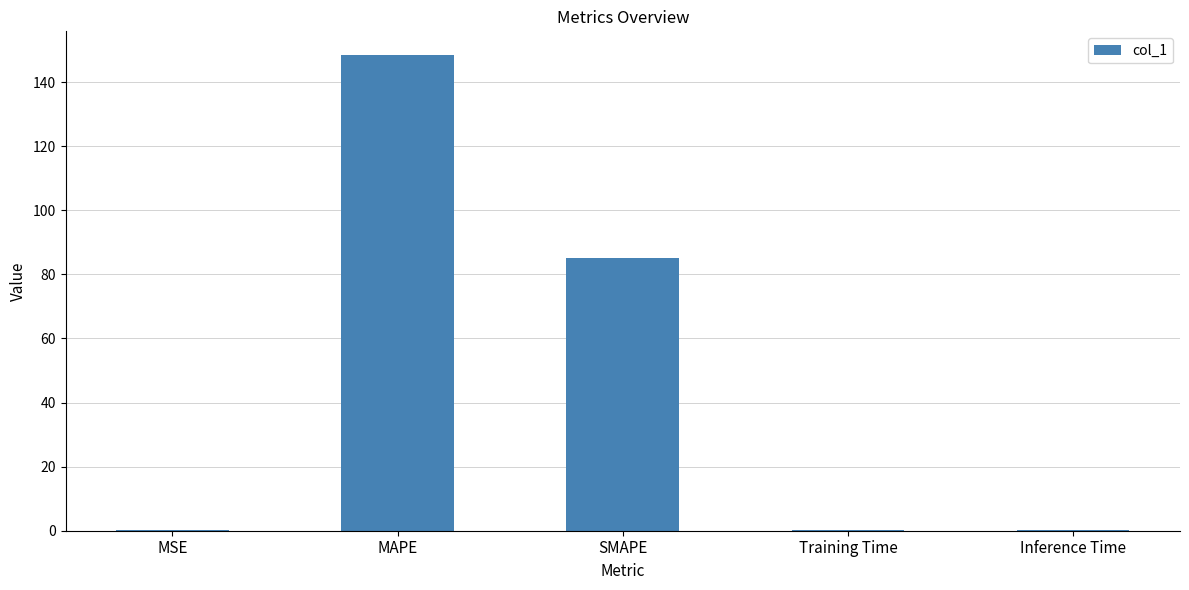

Is it true that the value at SMAPE is 85.2?

True